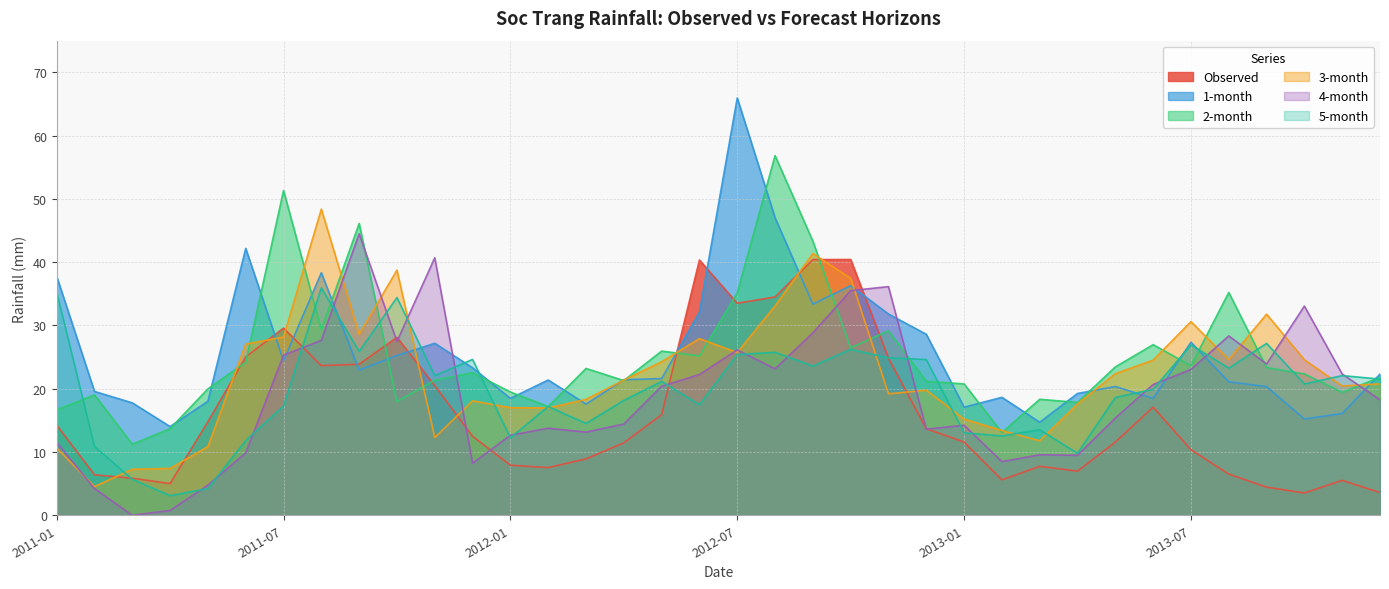

Reading right to left, list all the values displayed in this chart.

Observed: 3.6	5.5	3.5	4.4	6.5	10.3	17.1	11.6	7.0	7.7	5.6	11.6	13.7	24.8	40.4	40.4	34.5	33.5	40.3	15.9	11.4	8.9	7.5	7.9	12.5	20.5	28.1	23.9	23.6	29.6	25.0	14.8	5.0	5.9	6.4	14.2
1-month: 22.3	16.1	15.2	20.3	21.1	27.3	18.5	20.3	19.3	14.7	18.6	17.1	28.6	31.8	36.3	33.4	47.0	65.9	32.1	21.6	21.4	17.6	21.4	18.5	23.3	27.2	25.2	22.9	38.3	24.4	42.2	18.0	14.0	17.8	19.6	37.8
2-month: 21.8	19.4	22.3	23.3	35.2	23.6	27.0	23.4	17.8	18.3	13.1	20.8	21.2	29.2	26.5	43.3	56.8	35.1	25.2	25.9	21.3	23.2	17.2	19.5	22.5	21.4	18.0	46.1	29.3	51.3	24.2	20.0	13.7	11.2	19.0	16.7
3-month: 20.8	20.4	24.6	31.8	24.6	30.6	24.5	22.4	17.6	11.8	13.4	15.2	19.8	19.2	37.4	41.4	33.1	25.7	27.9	24.3	21.4	18.3	17.0	17.0	18.1	12.3	38.7	28.6	48.4	28.2	27.1	10.9	7.4	7.3	4.5	10.6
4-month: 18.2	22.3	33.1	23.9	28.3	23.0	20.7	15.4	9.5	9.6	8.5	14.2	13.6	36.1	35.5	28.8	23.1	26.1	22.2	20.4	14.4	13.1	13.8	12.6	8.2	40.7	27.5	44.5	27.6	25.3	9.9	4.8	0.8	0.0	4.2	11.6
5-month: 21.5	22.1	20.8	27.2	23.2	26.9	19.9	18.6	9.8	13.5	12.5	13.0	24.6	24.9	26.2	23.6	25.8	25.4	17.5	21.2	18.1	14.5	17.2	12.2	24.6	22.1	34.4	25.9	35.9	17.3	11.8	4.2	3.1	5.7	10.9	35.3